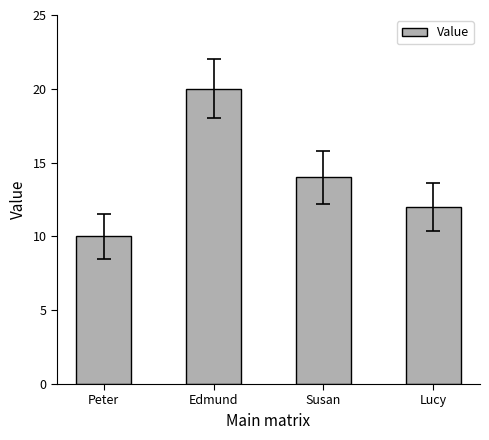

What is the minimum value shown in the chart?

10